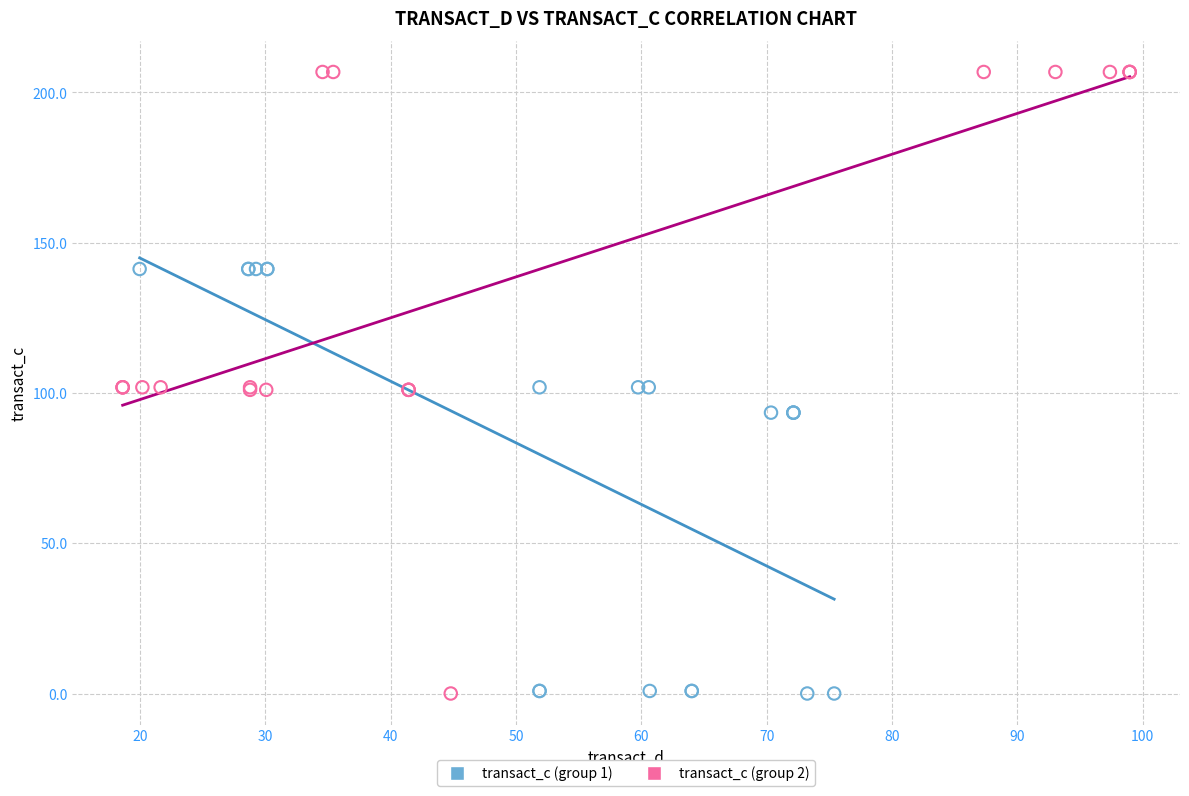

Which series contains the highest Y value?

transact_c (group 2)